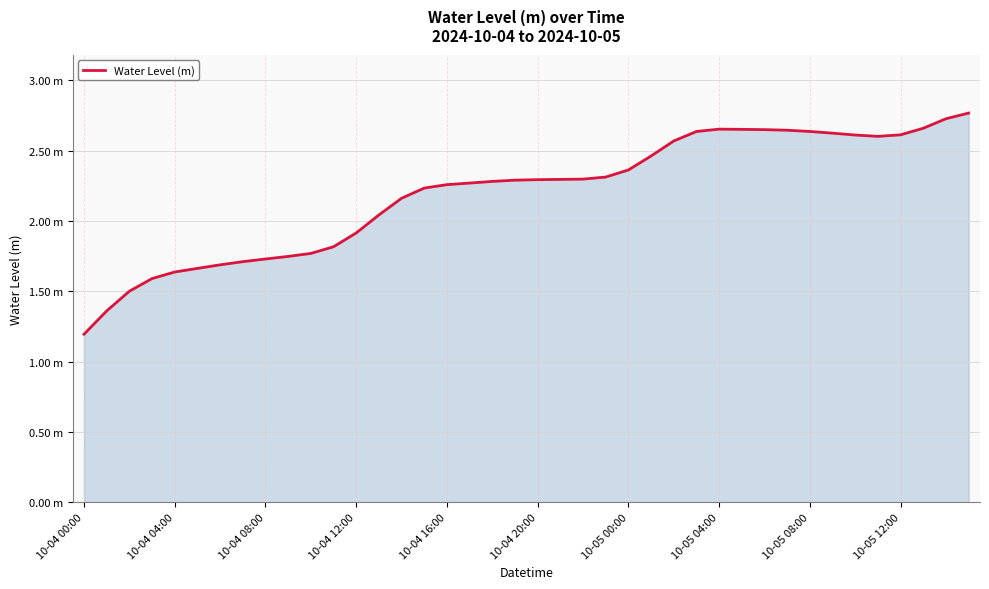

What is the maximum value shown in the chart?

2.8